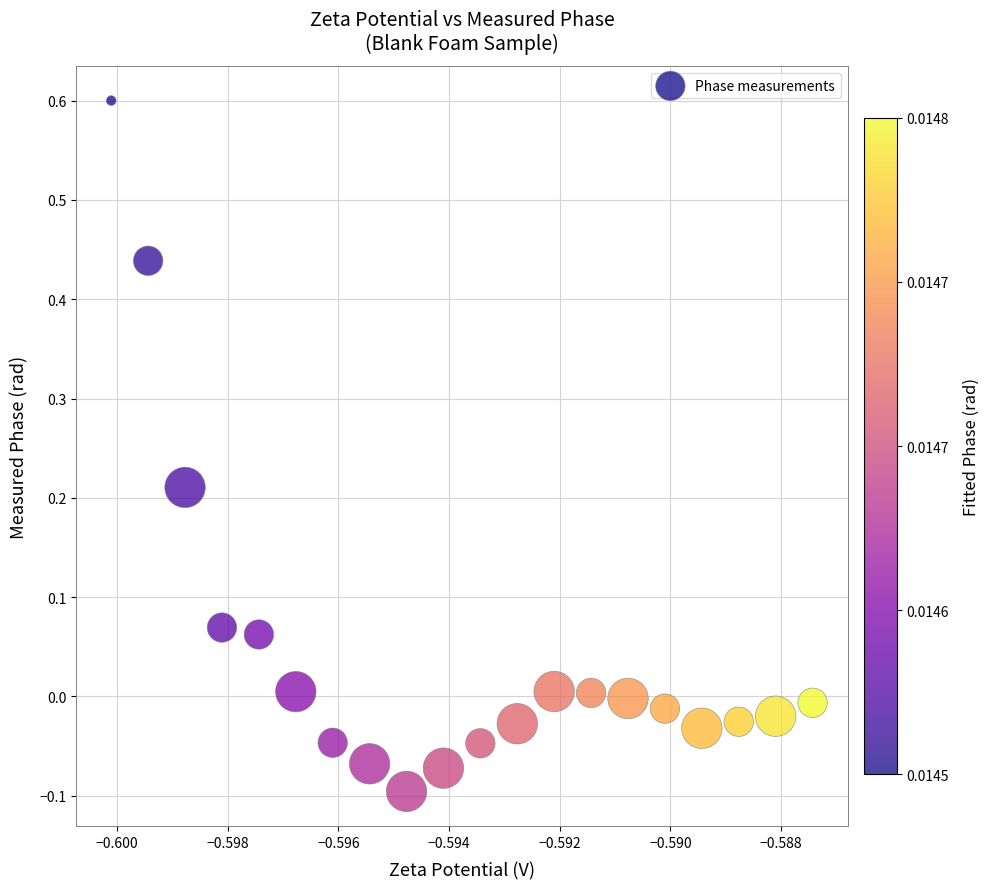

What is the range of Y values (max minus min)?

0.7